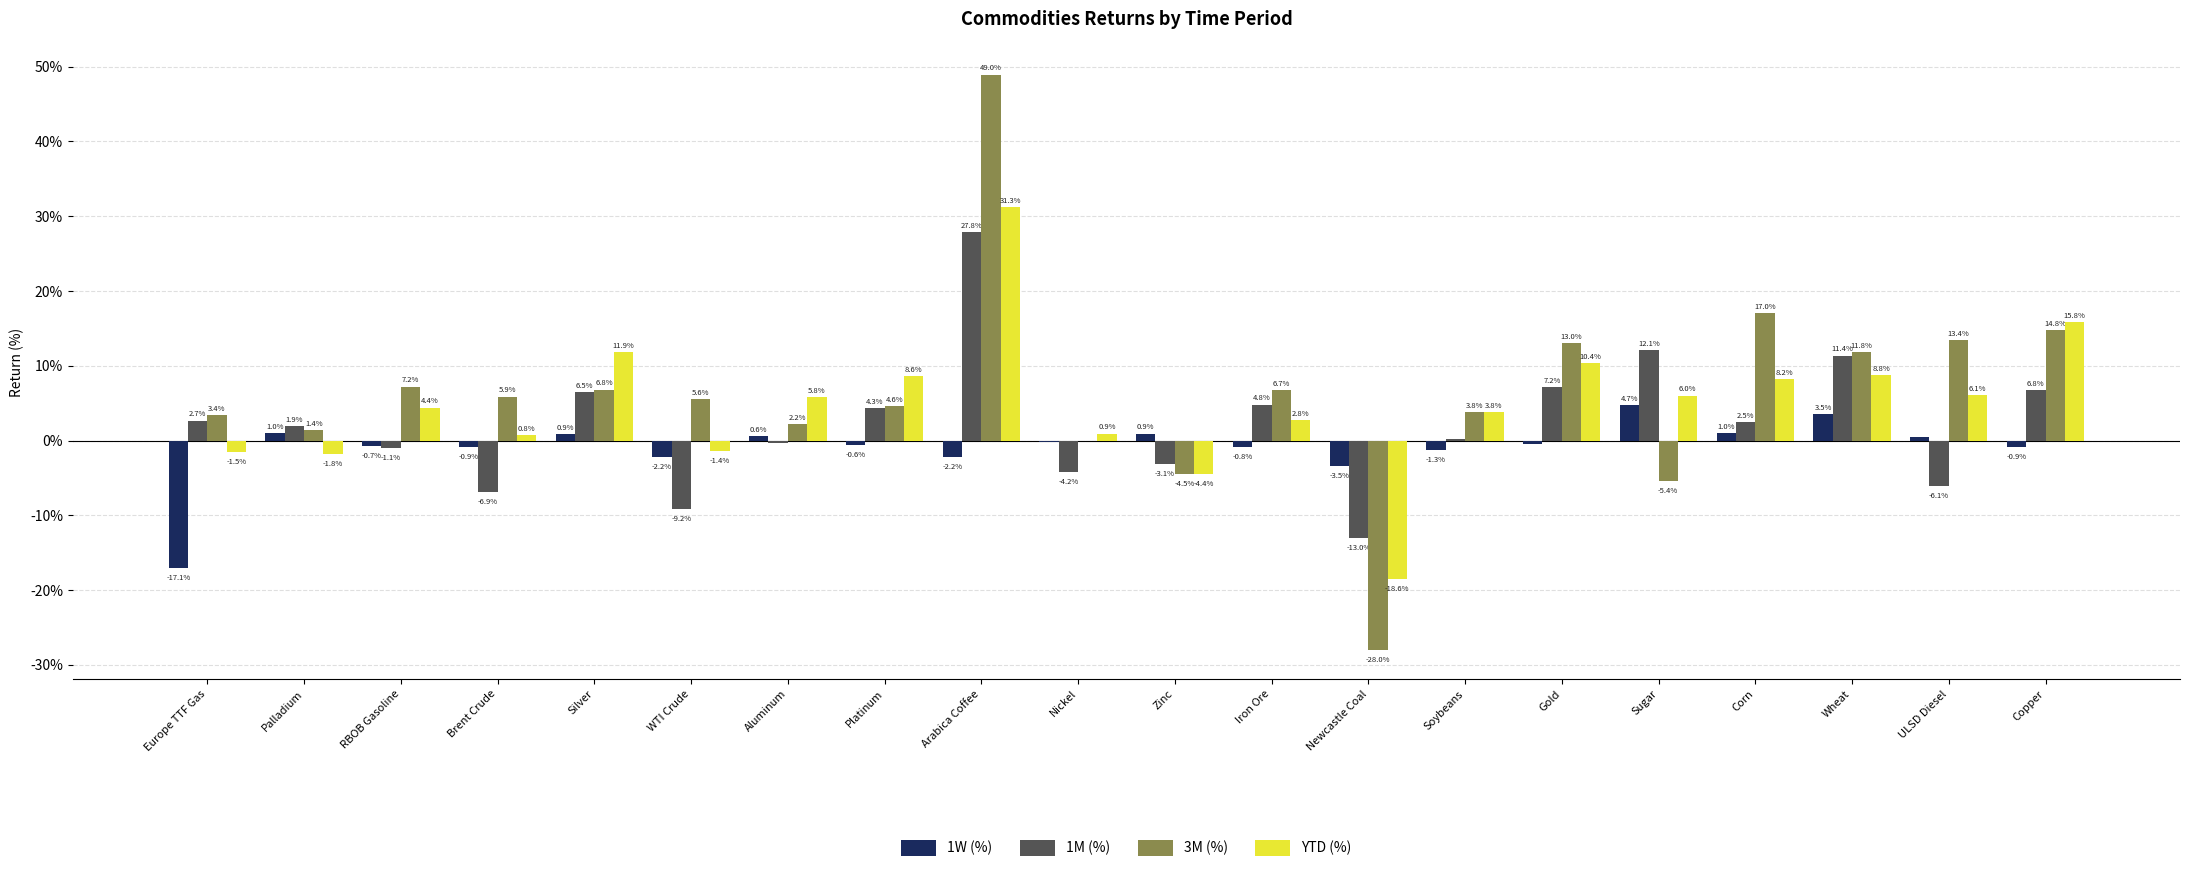

Are the bars grouped side by side (vs. stacked)?

Yes